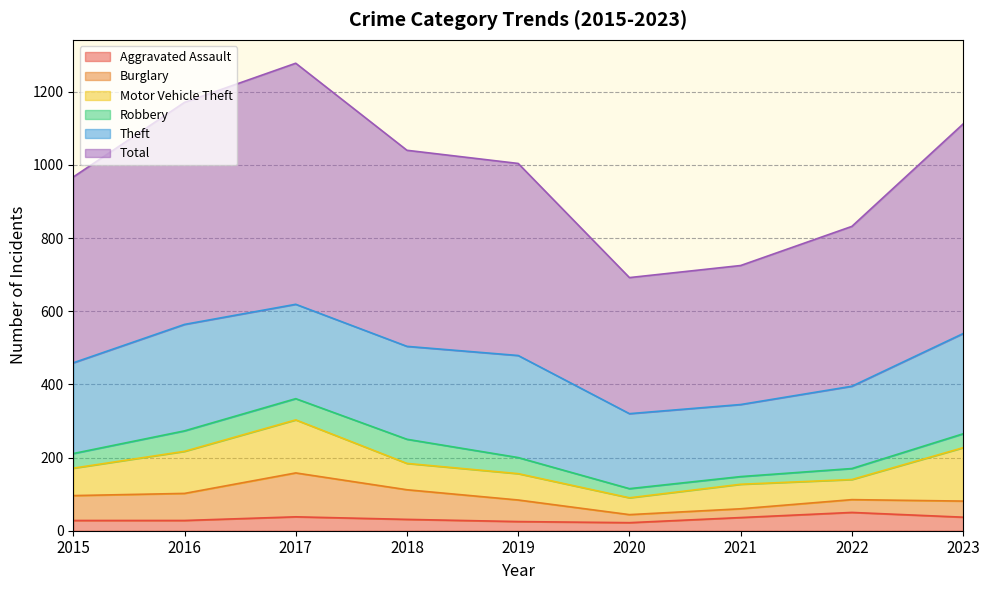

True or false: Aggravated Assault and Motor Vehicle Theft cross at least once.

False